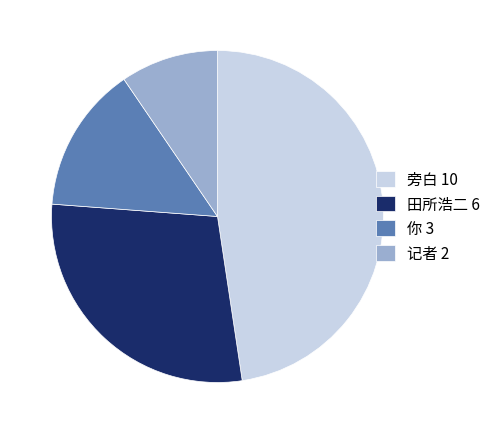

Is it true that 记者 2 is 1% of the pie?

False